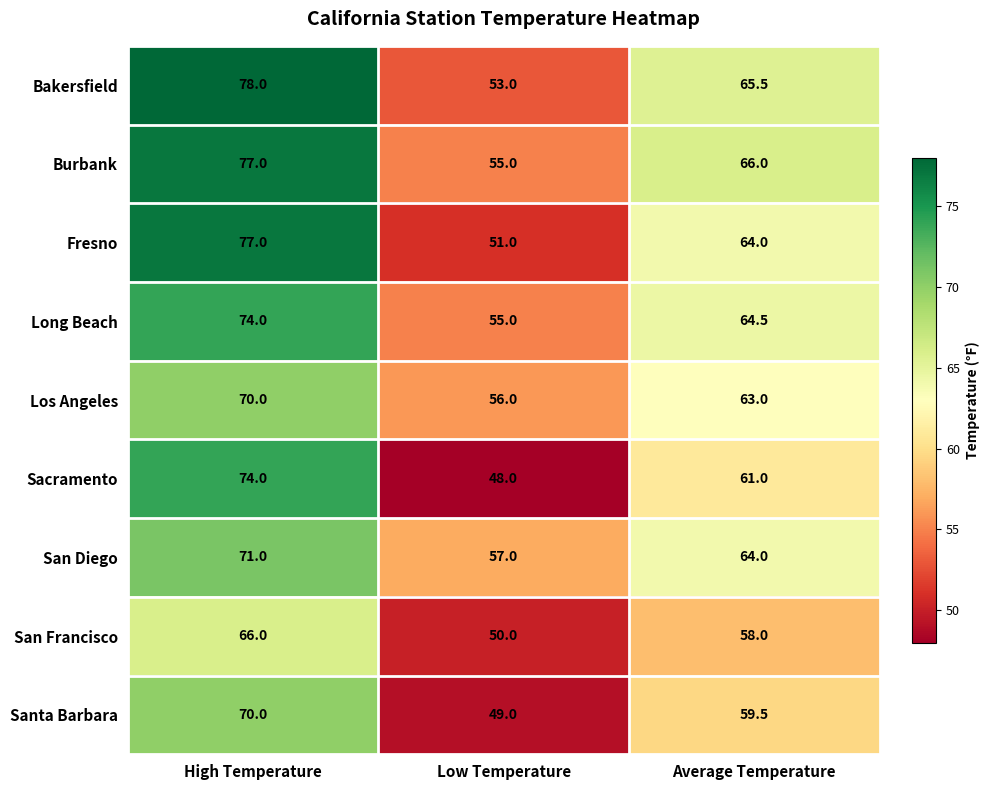

What is the difference between the maximum and minimum values in the Bakersfield series?

25.0